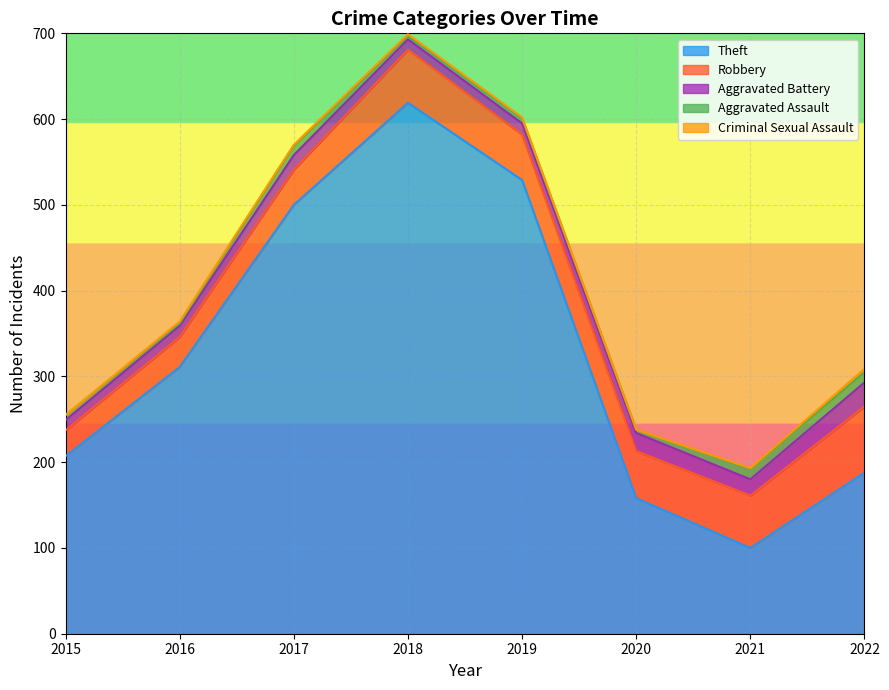

How many series are shown in this chart?

5